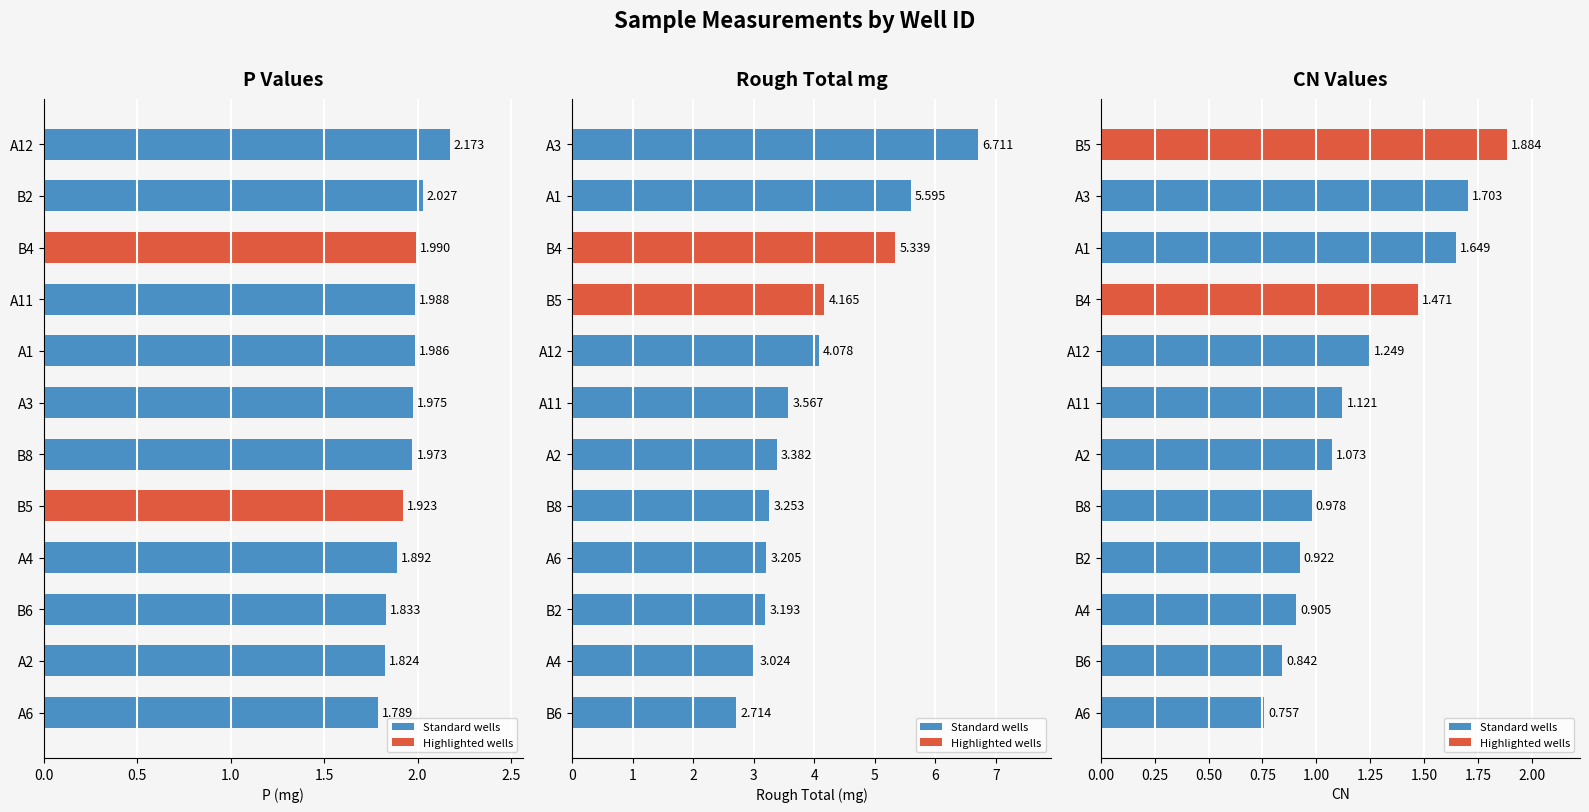

Rank the series by their maximum value, from highest to lowest.

Rough_total_mg, P, CN